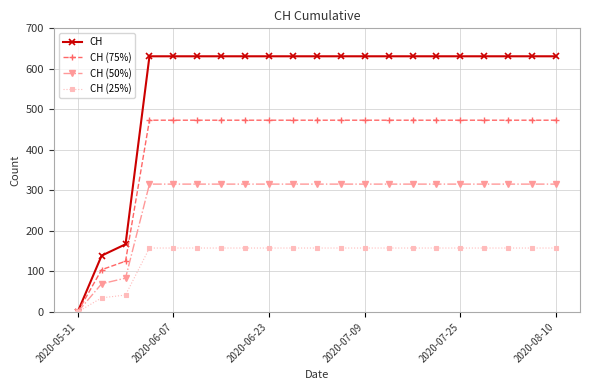

What is the value of the CH (50%) point at the 4th from the left?

315.5